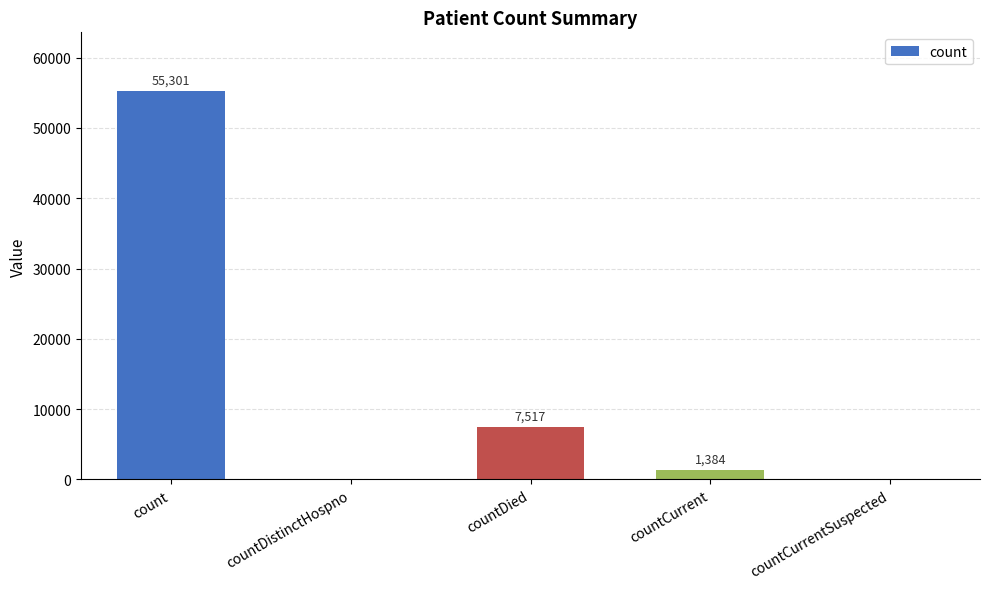

At which category does the chart reach its peak across all series?

count